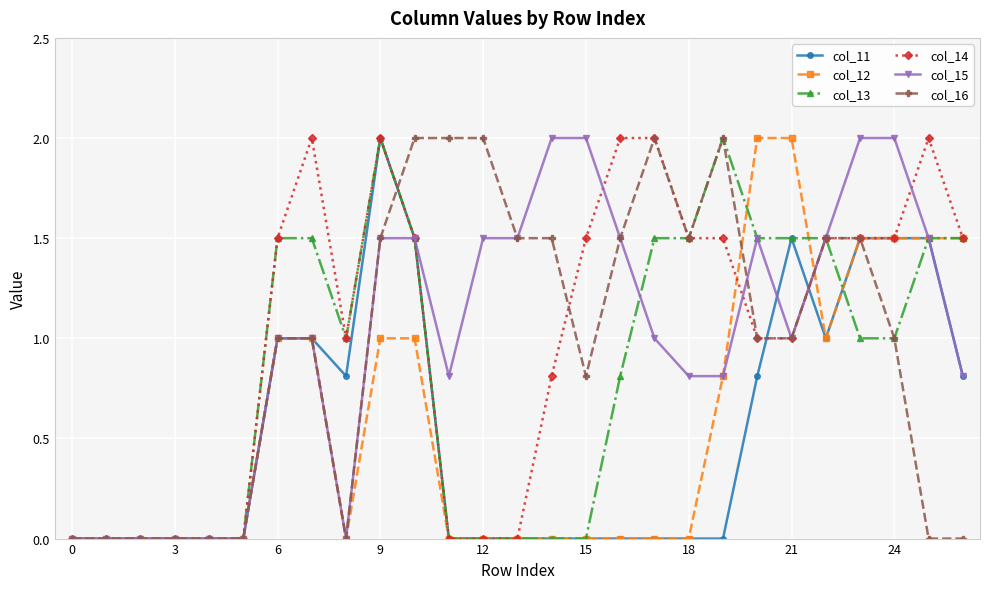

True or false: col_16 has more than 0 interior local peaks.

True